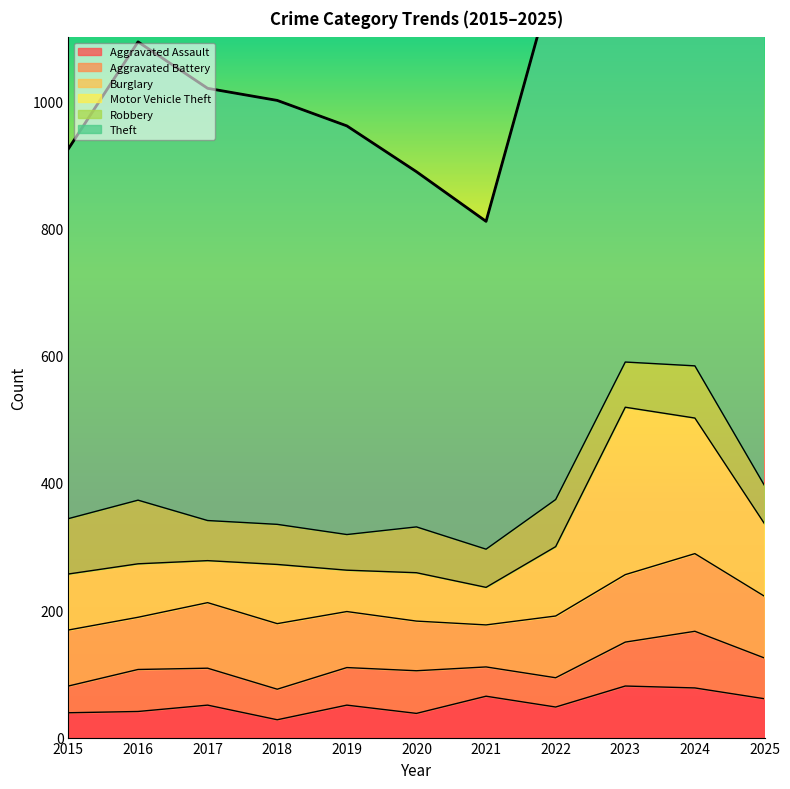

Which has a higher value, 2021 or 2023?

2023